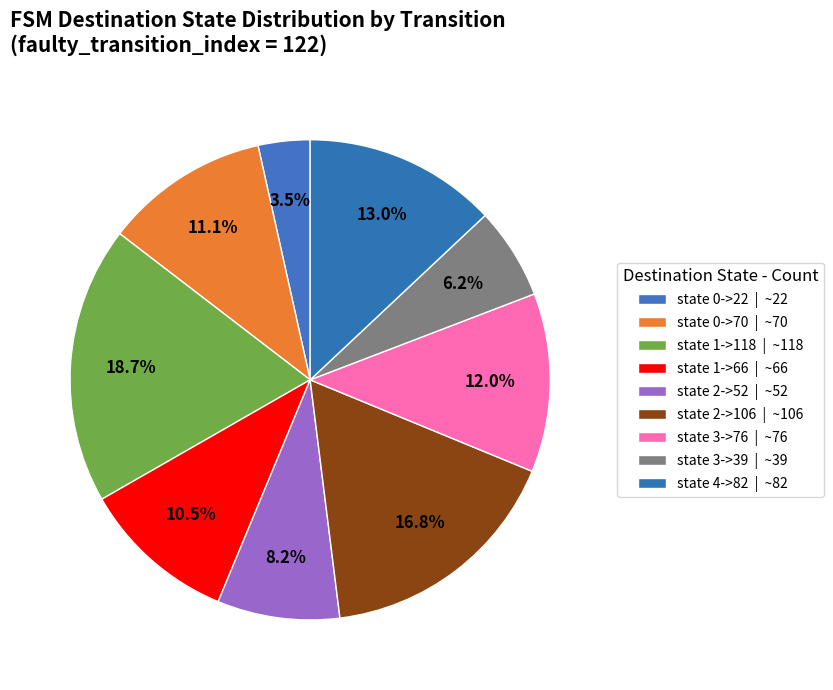

How many slices are in this pie chart?

9